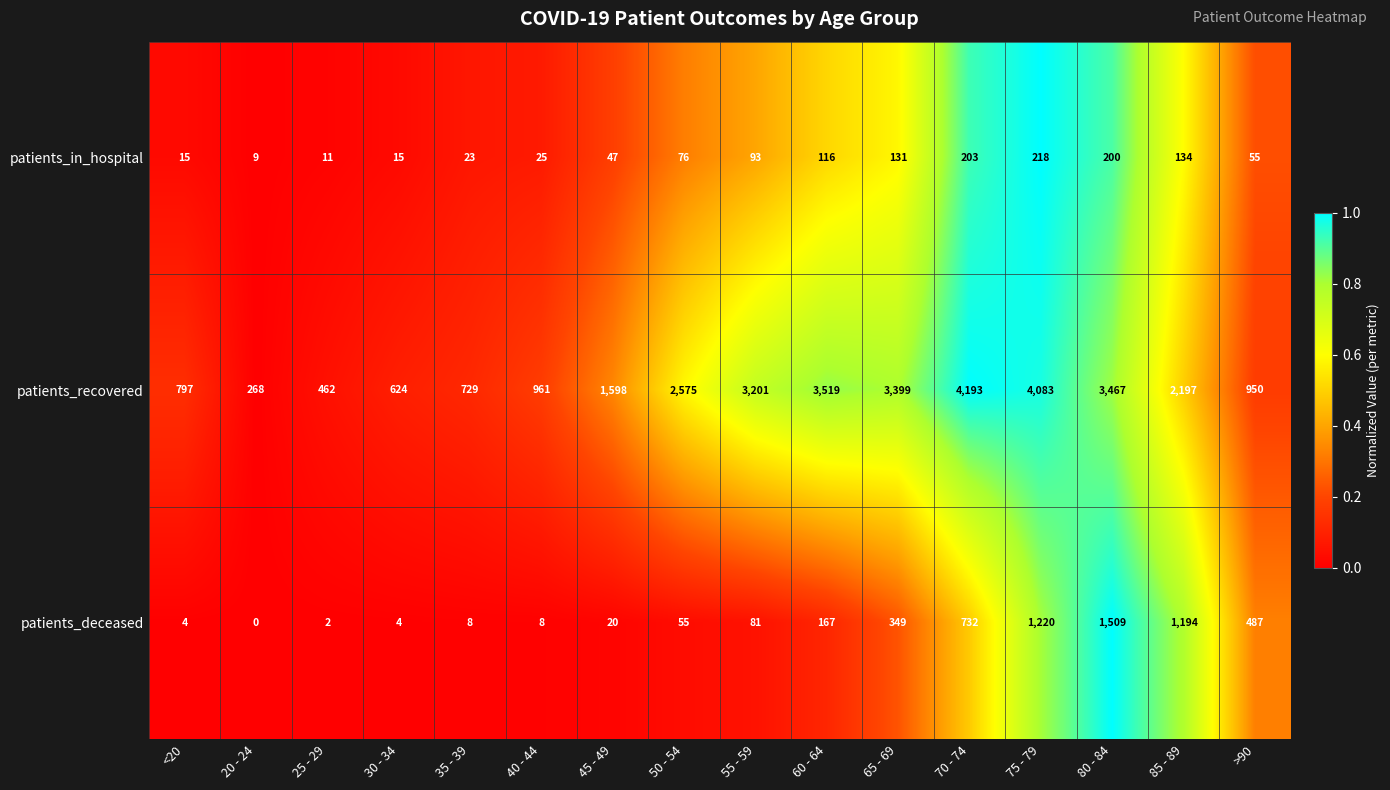

What value does the patients_in_hospital series have at 50 - 54, to the nearest 10?

80